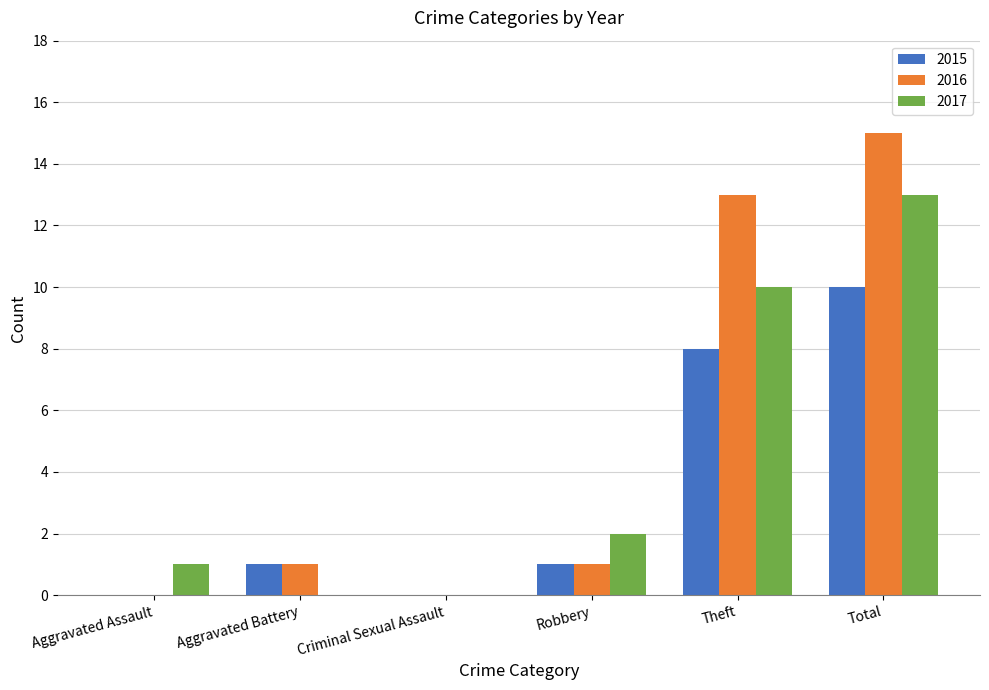

Between Robbery and Total, which series saw the biggest shift?

2016